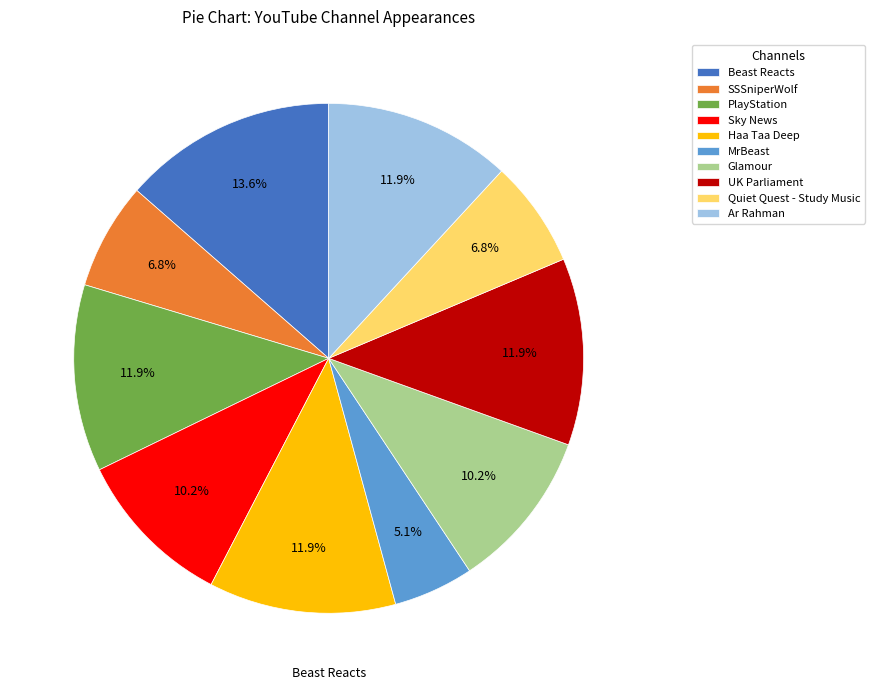

To the nearest percent, what is the difference between the largest and smallest slice percentages?

8%